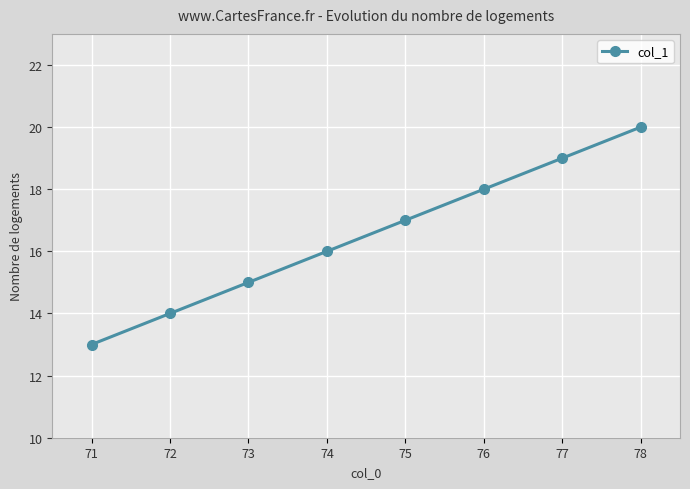

Reading left to right, transcribe all the data shown in this chart.

13	14	15	16	17	18	19	20